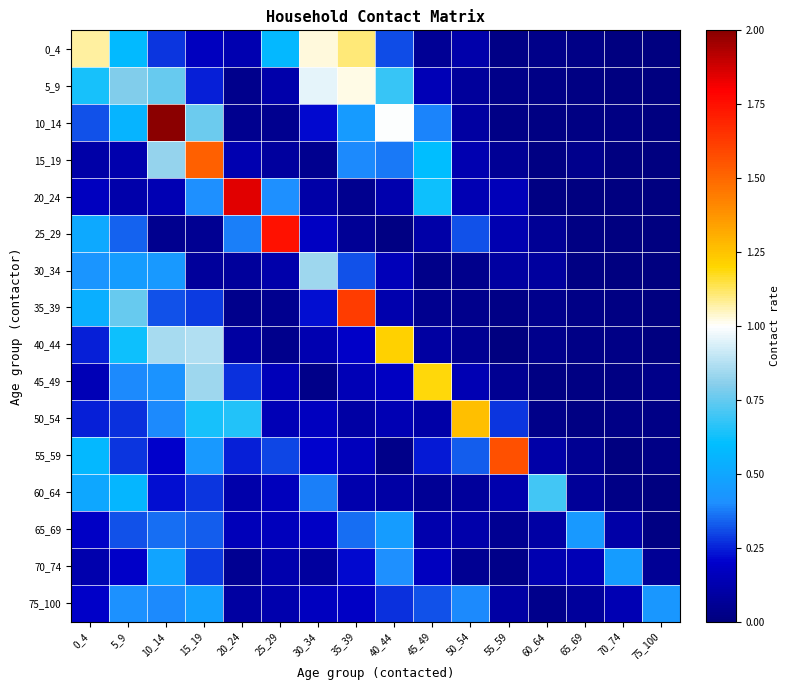

Rank the series at 75_100 from lowest to highest value.

30_34, 35_39, 20_24, 60_64, 40_44, 15_19, 10_14, 25_29, 5_9, 0_4, 65_69, 50_54, 55_59, 45_49, 70_74, 75_100